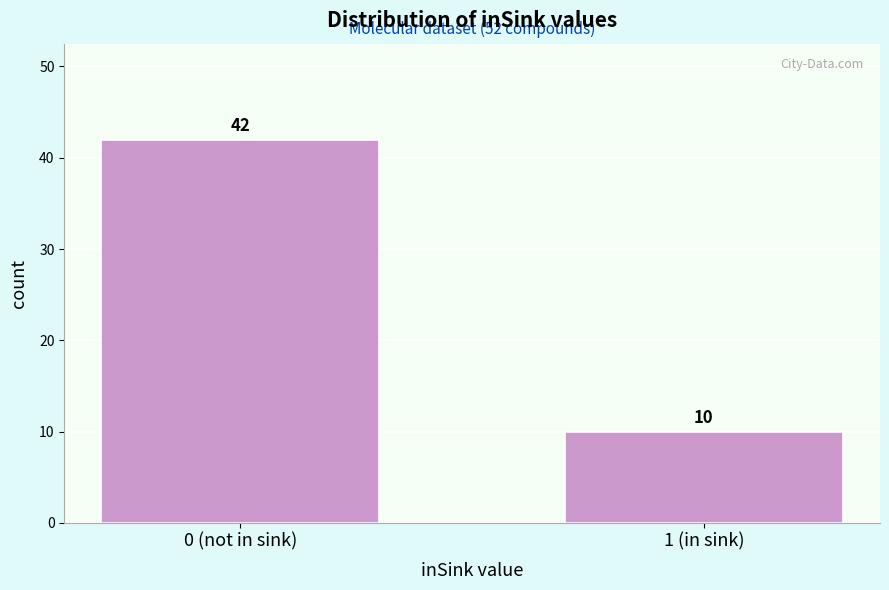

Reading left to right, what are all the values shown in this chart?

0 (not in sink)=42	1 (in sink)=10